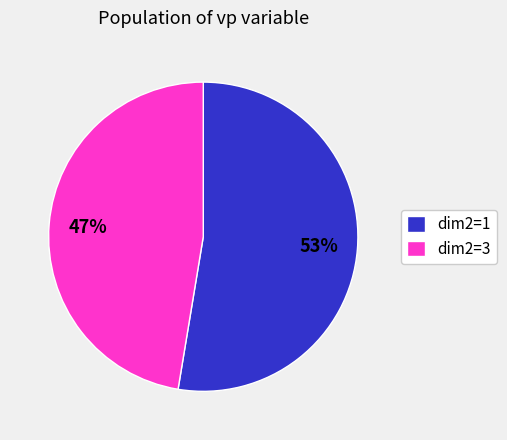

How many slices are in this pie chart?

2